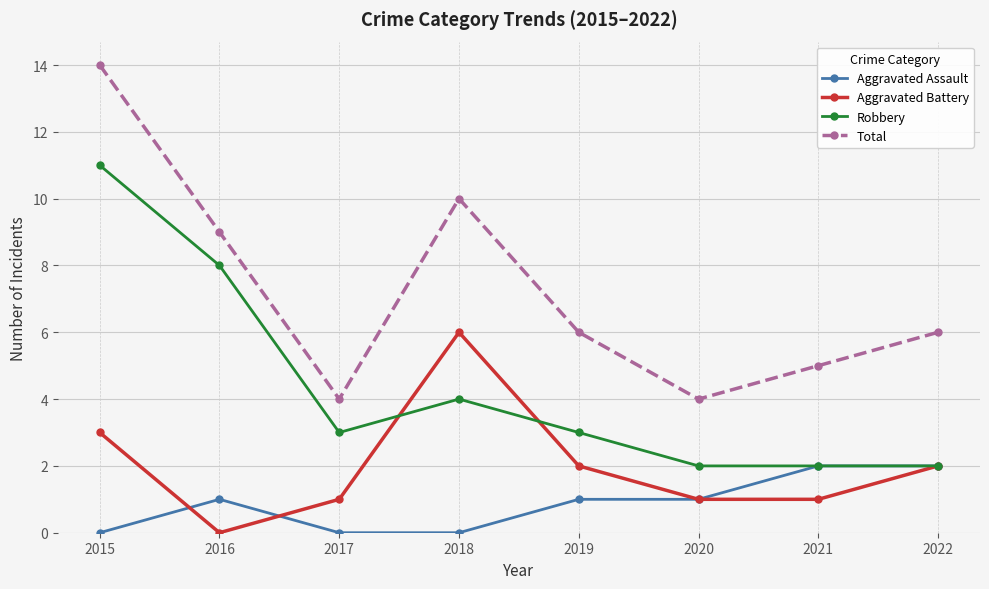

How many data points does each series have?

8